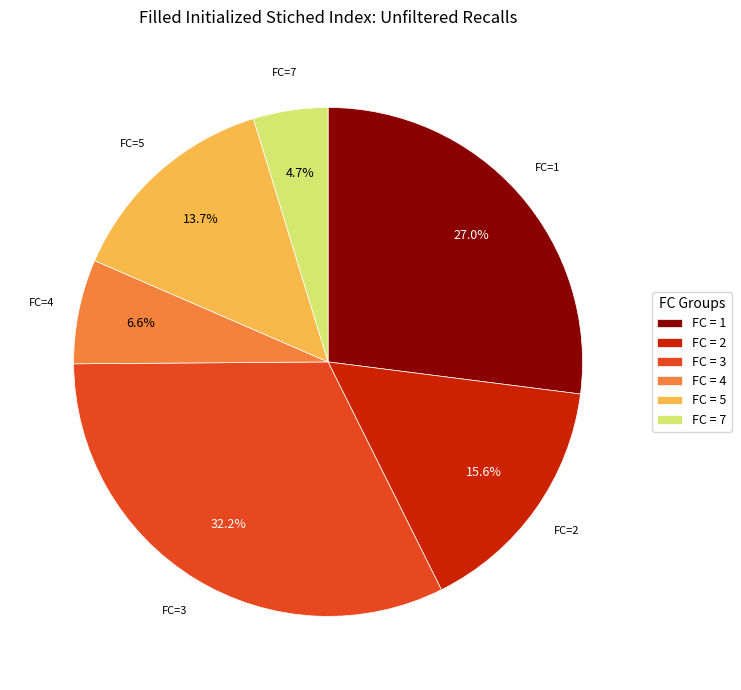

Approximately how many times larger is the value at FC=3 compared to FC=1?

1.2